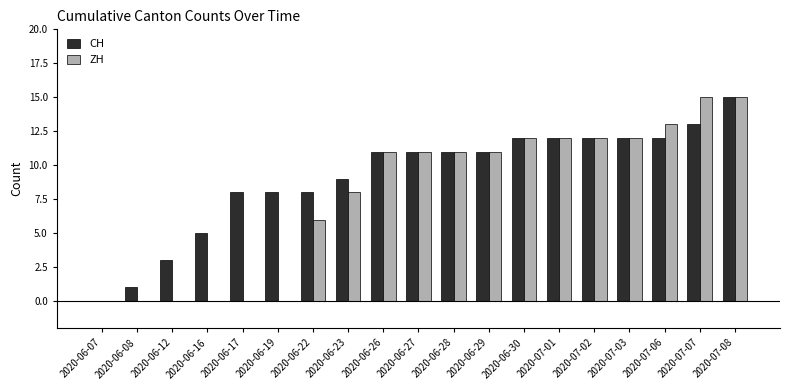

How many positive values does the CH series have?

18